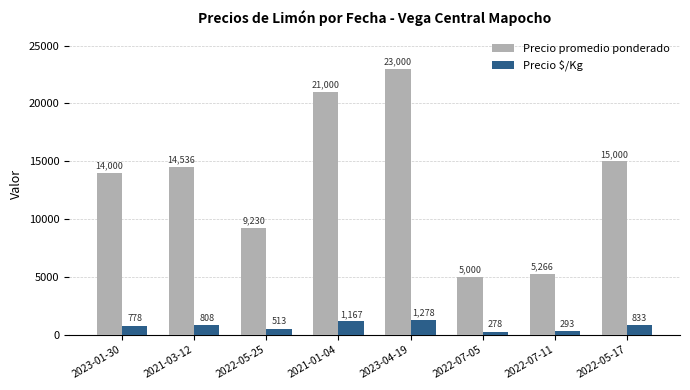

What is the sum of the Precio $/Kg values at 2021-03-12 and 2021-01-04?

1975